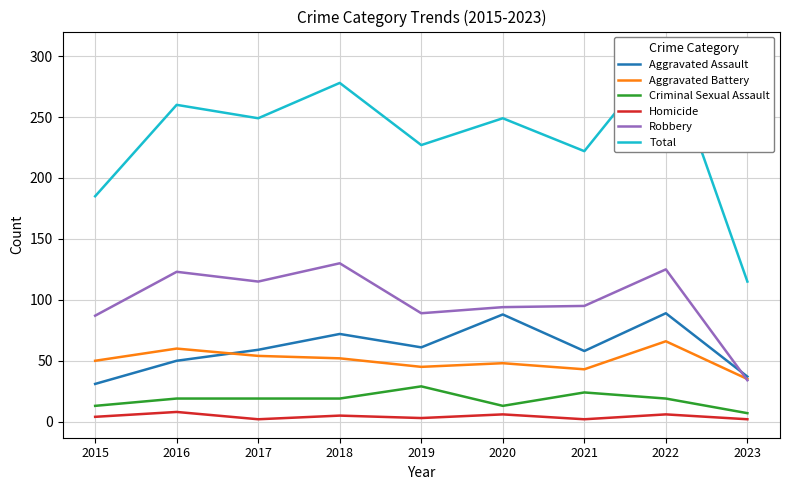

What is the average value of the Aggravated Battery series?

50